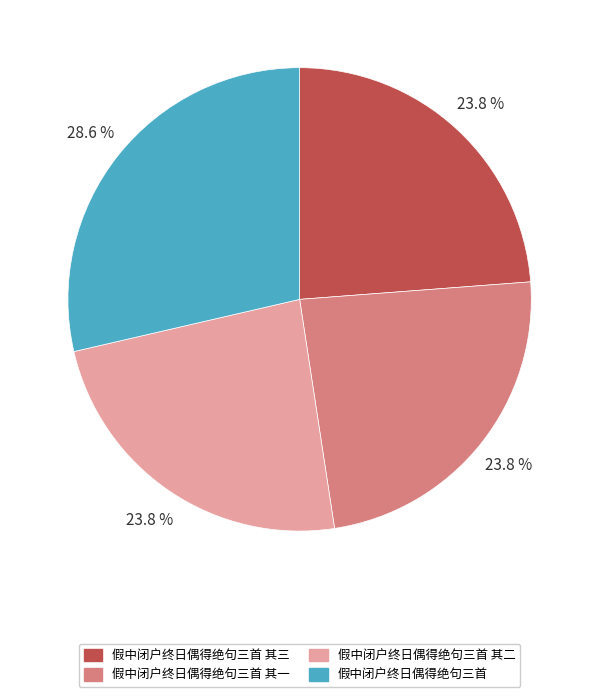

Is there any slice that represents more than half of the pie?

No